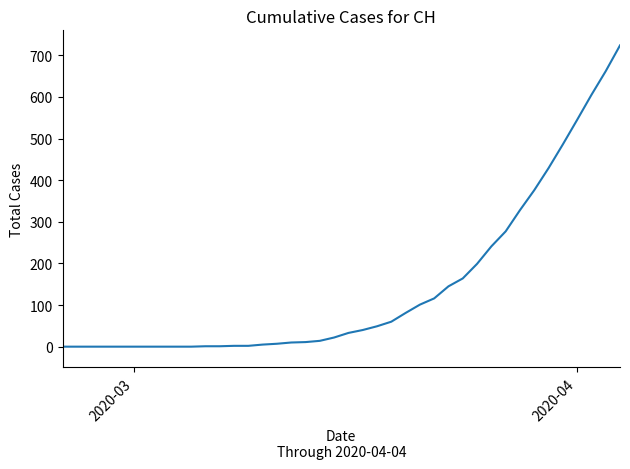

How many lines are shown in the chart?

1